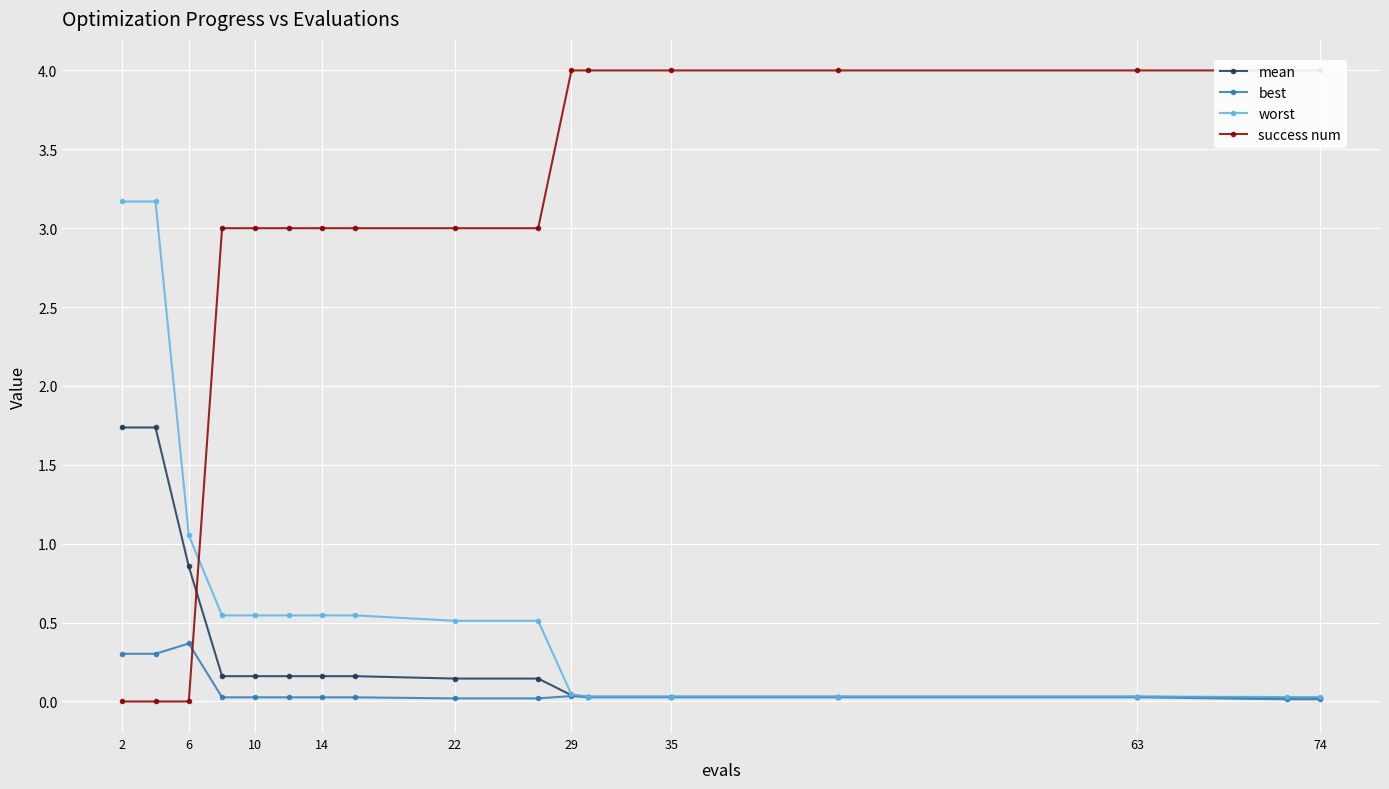

The worst series shows 0.5 at 22. True or false?

True